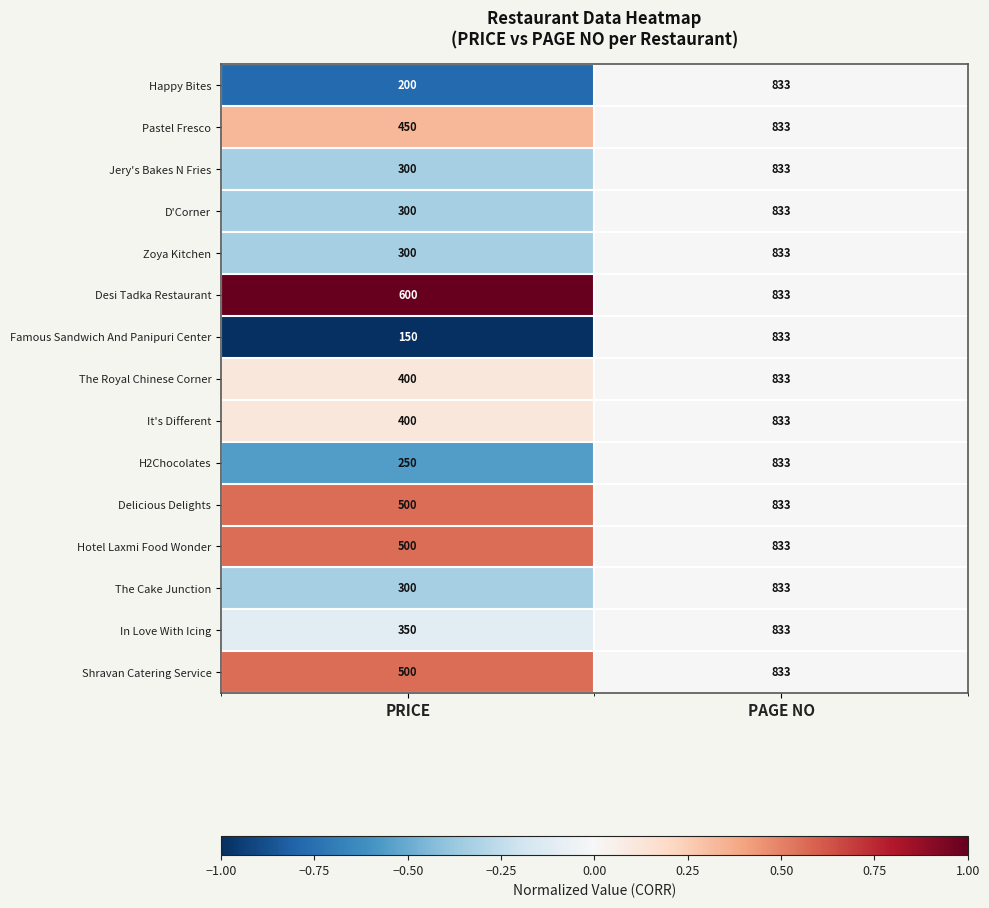

Which series has the widest spread of values?

Famous Sandwich And Panipuri Center